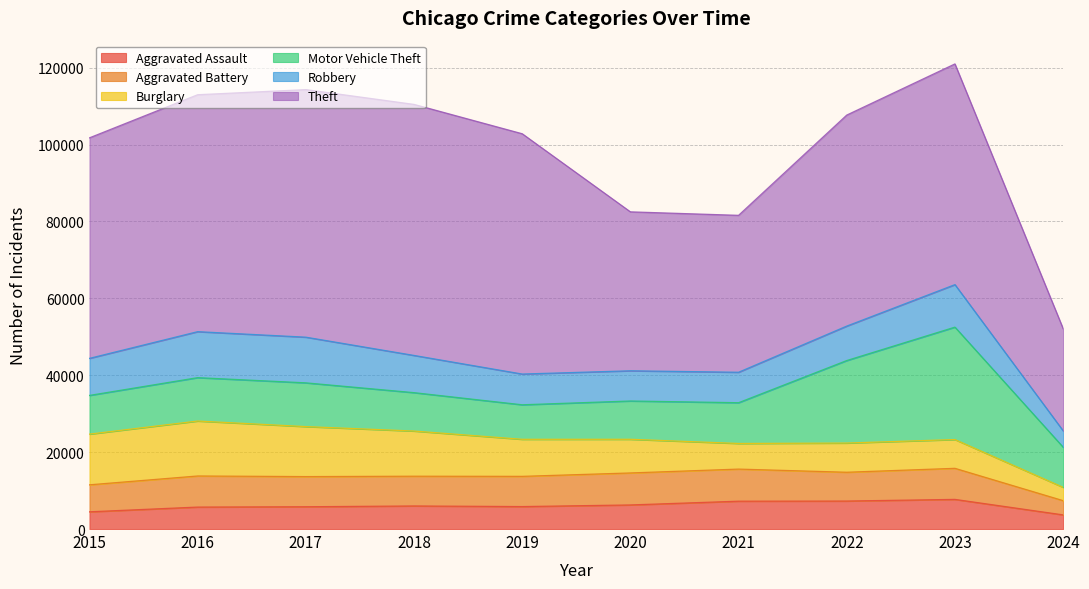

Which series has the largest range (max minus min)?

Theft